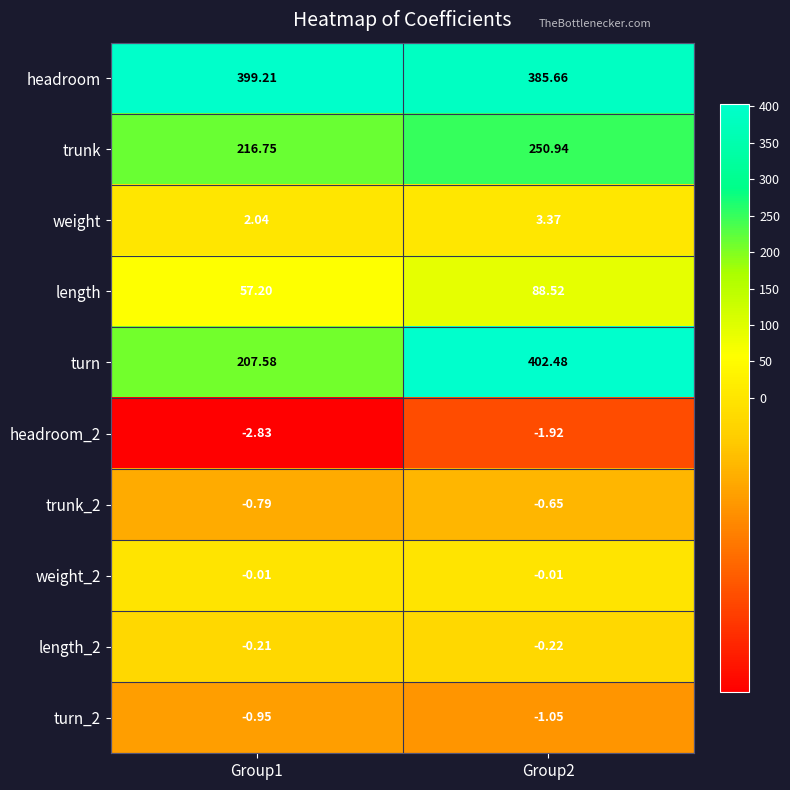

Is the value of turn_2 at Group2 greater than the value of weight at Group1?

No